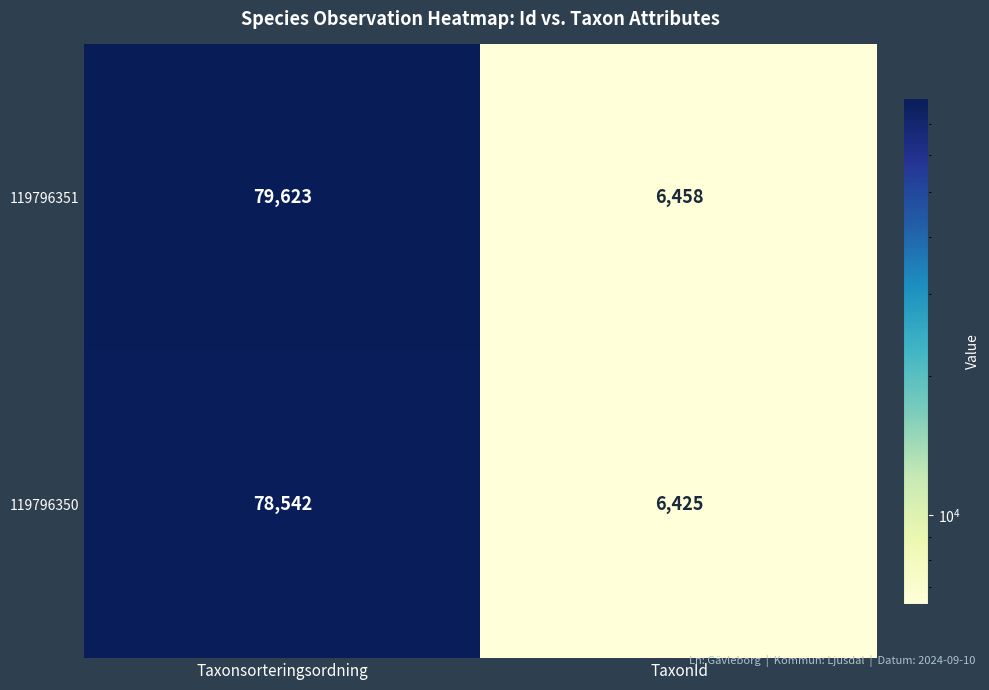

Which label corresponds to the smallest value in the chart?

TaxonId